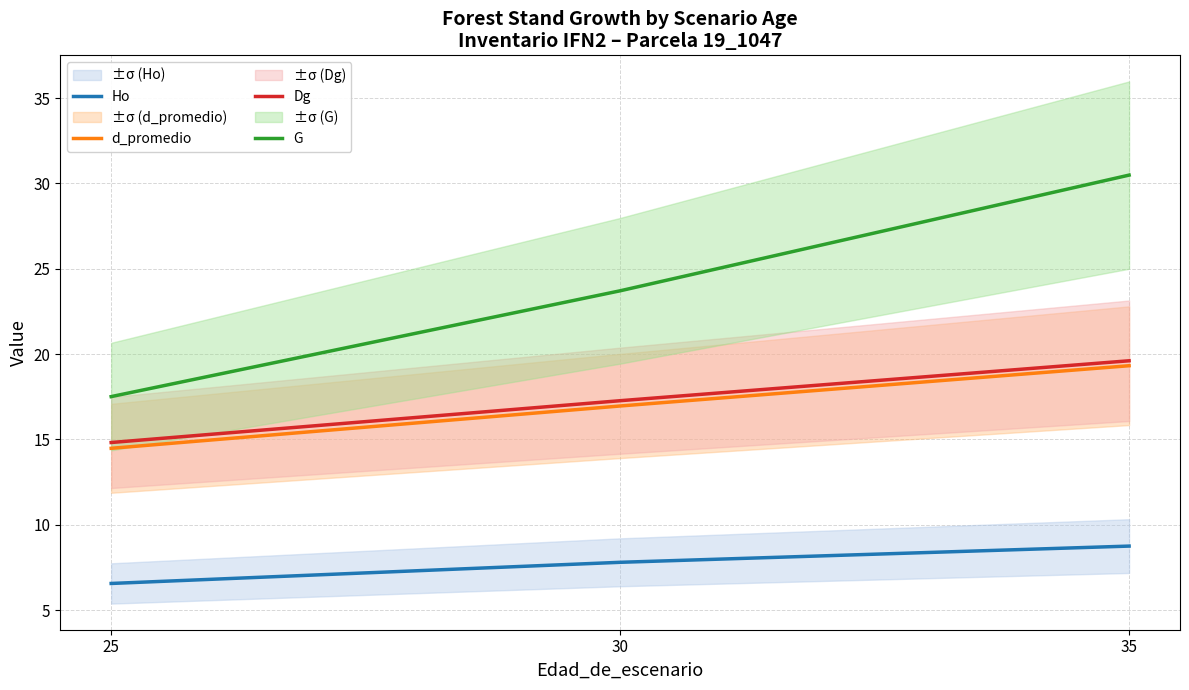

Between 25 and 30, which is larger?

30